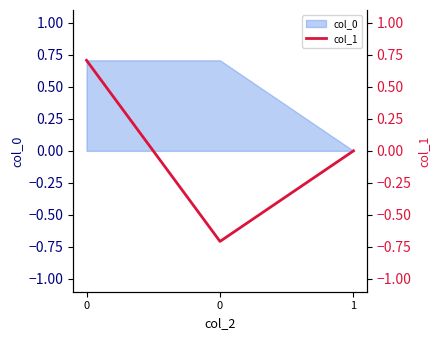

What is the difference between the maximum and minimum values?

1.4